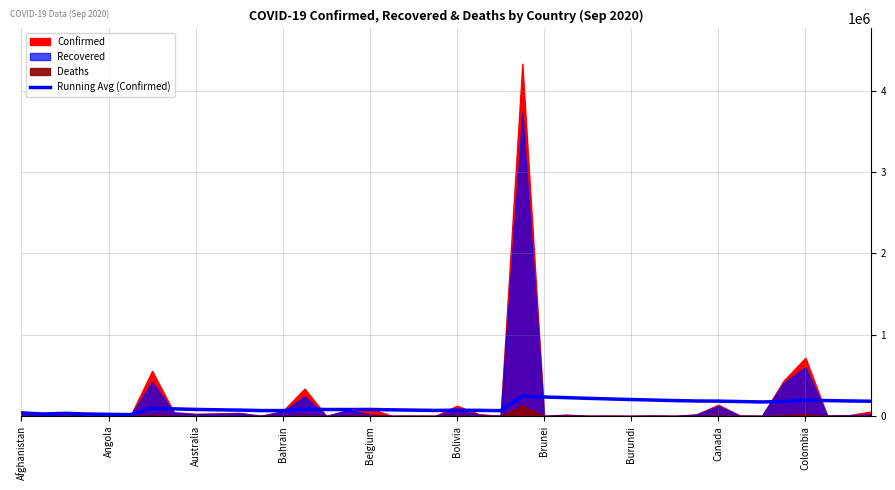

List the labels in order of value, largest first.

23, 24, 25, 26, 27, 28, 29, 36, 30, 37, 38, 31, 32, 39, 35, 33, 34, Brunei, Burundi, 13, Canada, 16, 14, 15, Colombia, 17, 10, 18, 20, 21, 19, 11, 12, 22, Afghanistan, Australia, Angola, Bahrain, Belgium, Bolivia